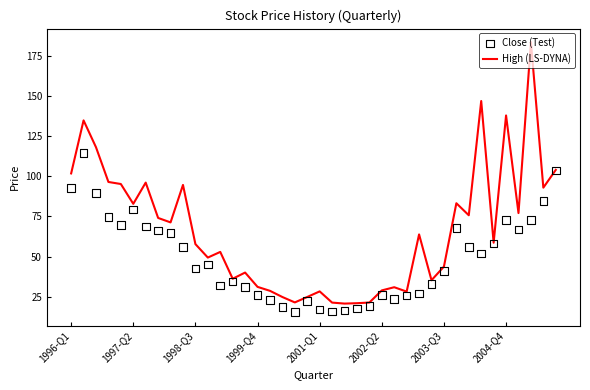

What are all the series names shown in the legend?

High (LS-DYNA), Close (Test)